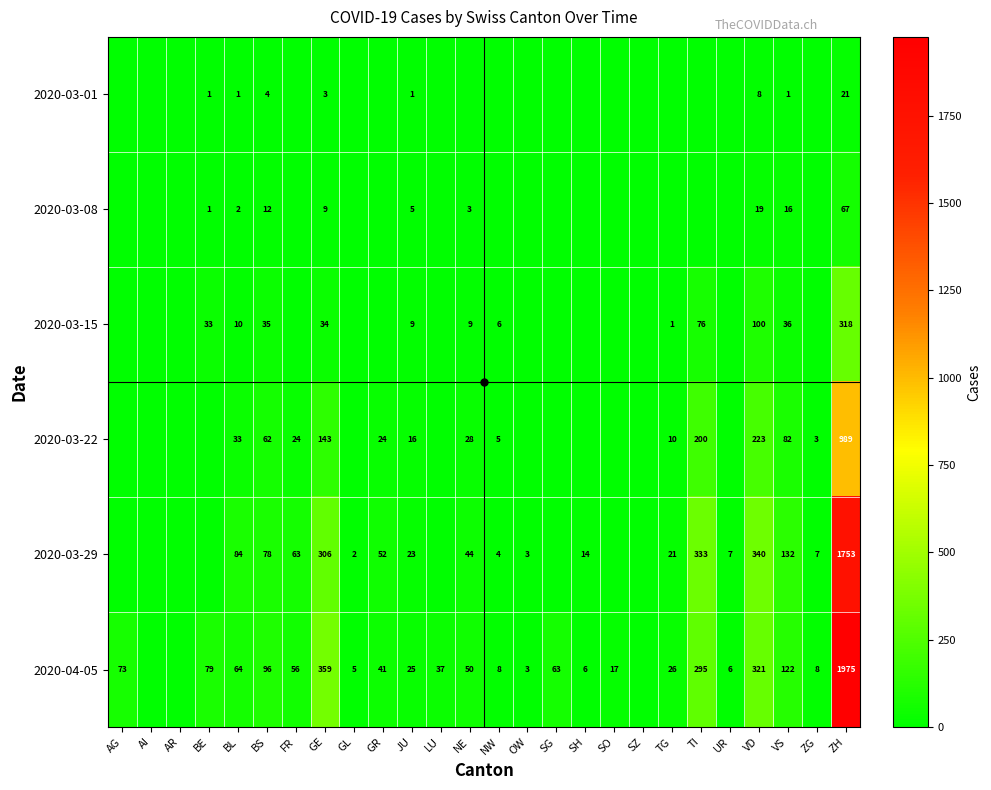

Which series has the widest spread of values?

2020-04-05